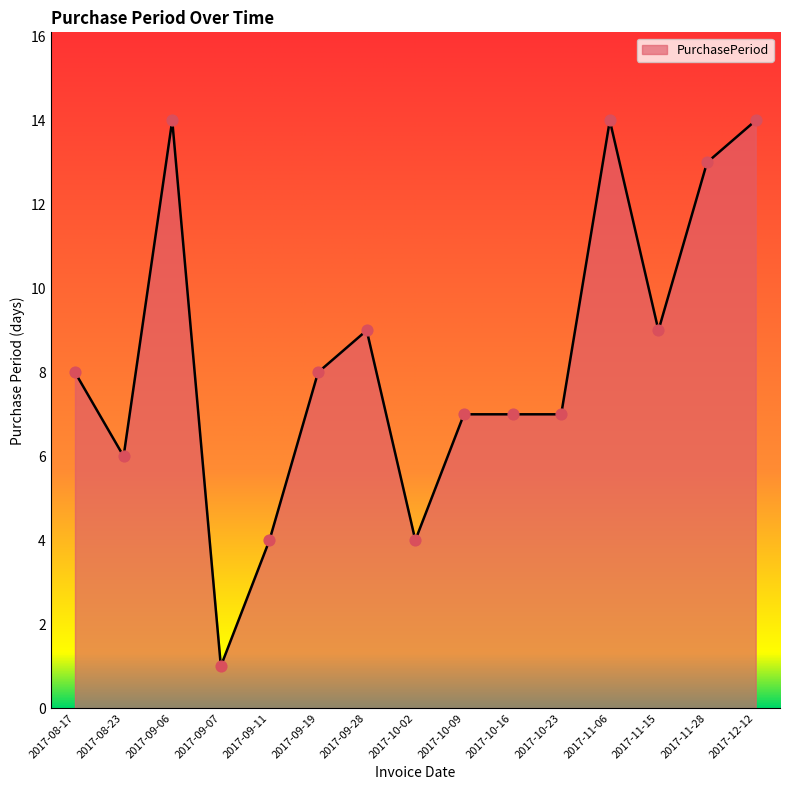

Between 2017-10-02 and 2017-09-07, which is larger?

2017-10-02